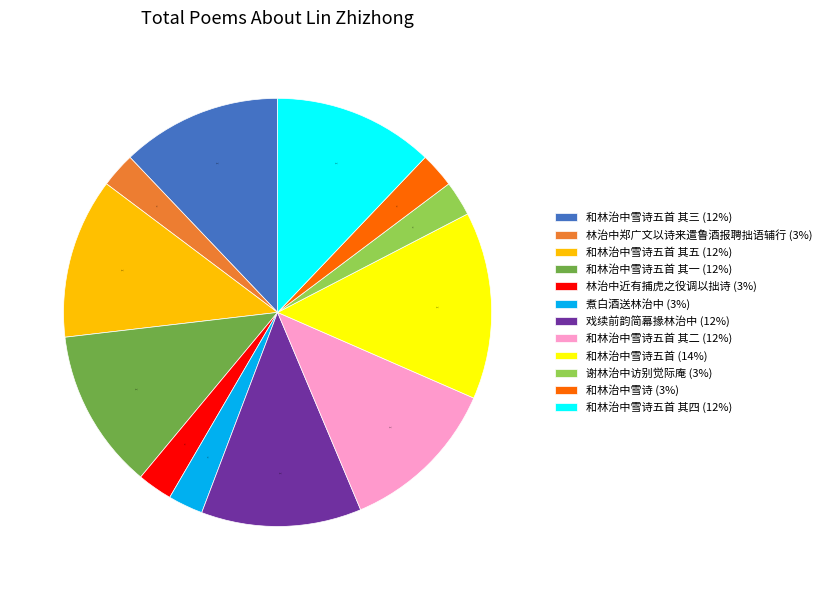

True or false: 林治中近有捕虎之役调以拙诗 (3%) accounts for 3% of the total.

True